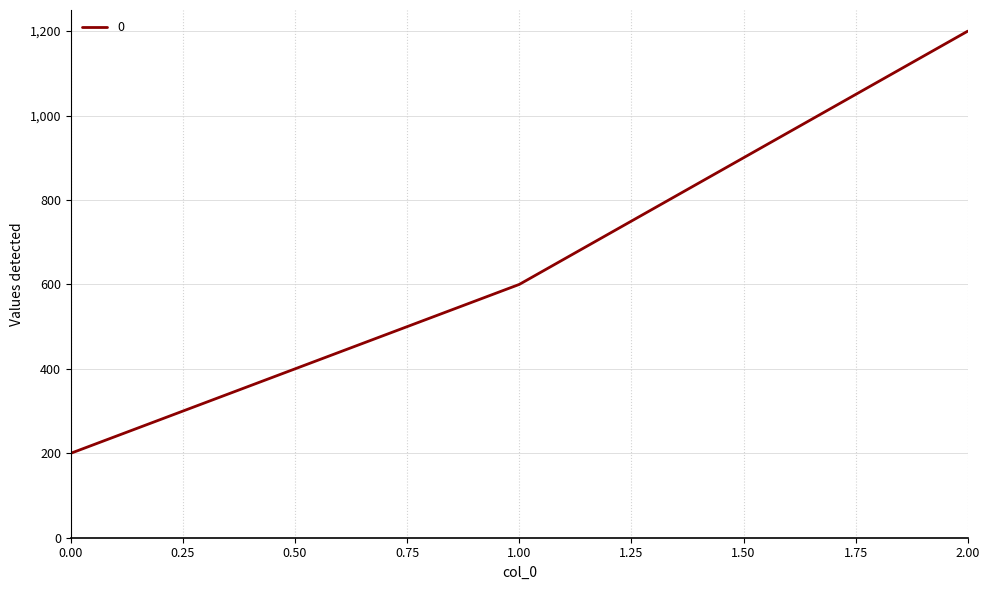

How many values are below 600?

1